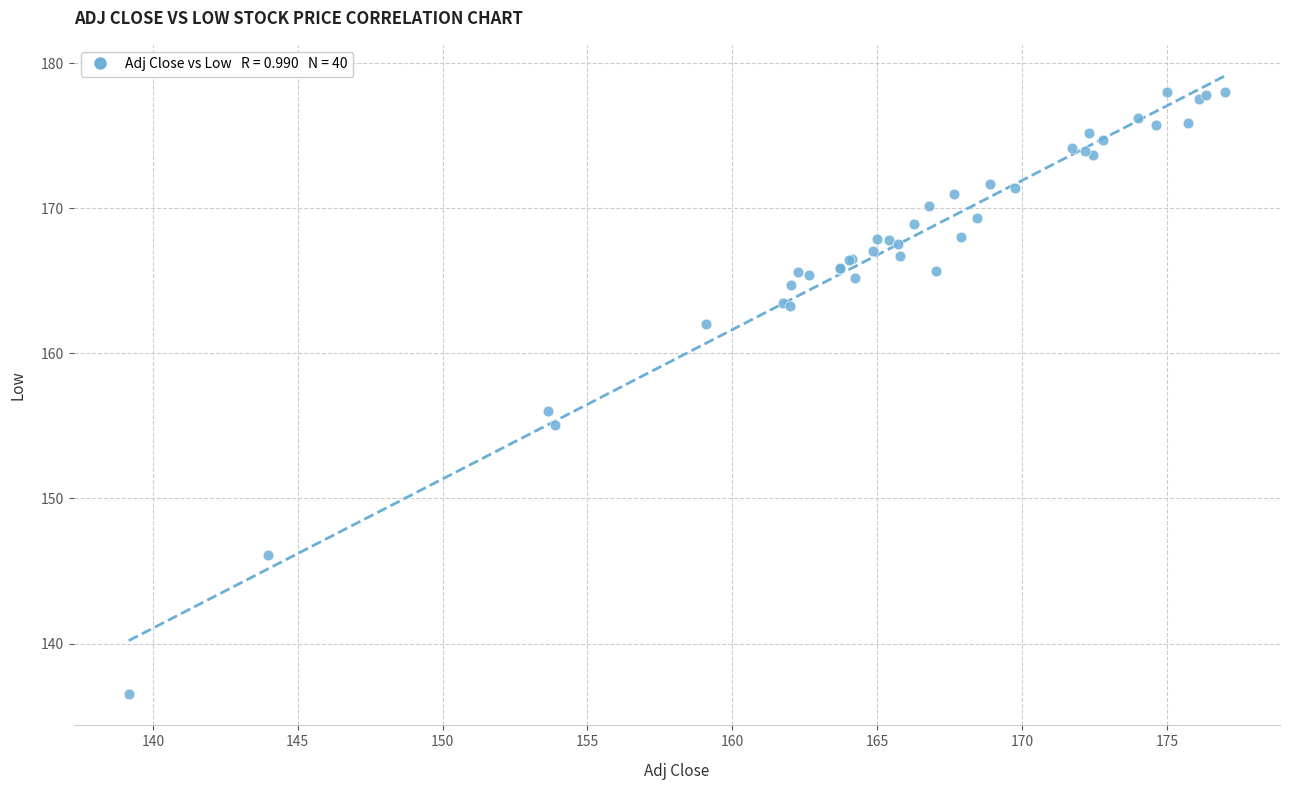

What Y value in the scatter plot is closest to 157?

156.0